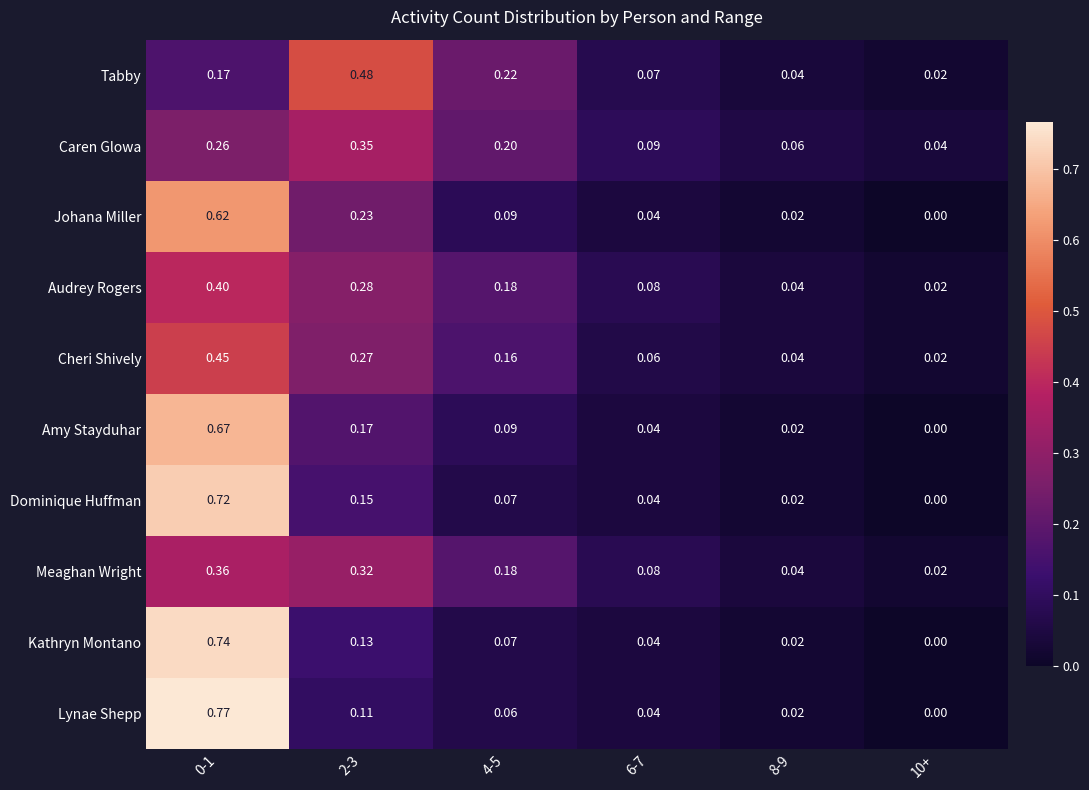

Rank the series by their maximum value, from lowest to highest.

Caren Glowa, Meaghan Wright, Audrey Rogers, Cheri Shively, Tabby, Johana Miller, Amy Stayduhar, Dominique Huffman, Kathryn Montano, Lynae Shepp